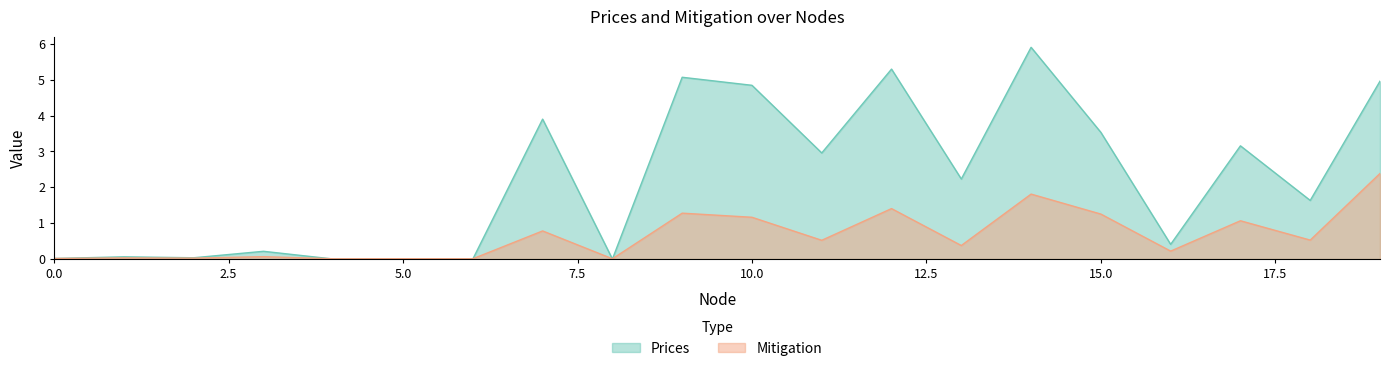

Between 12 and 9, which is larger?

12